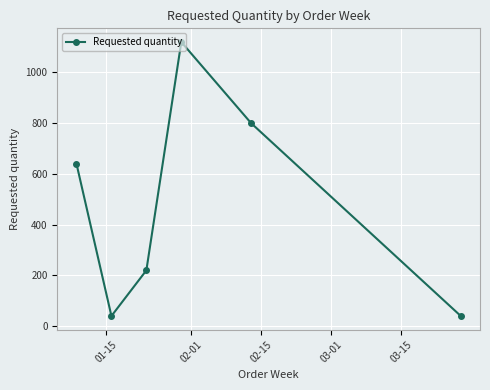

What is the maximum value shown in the chart?

1120